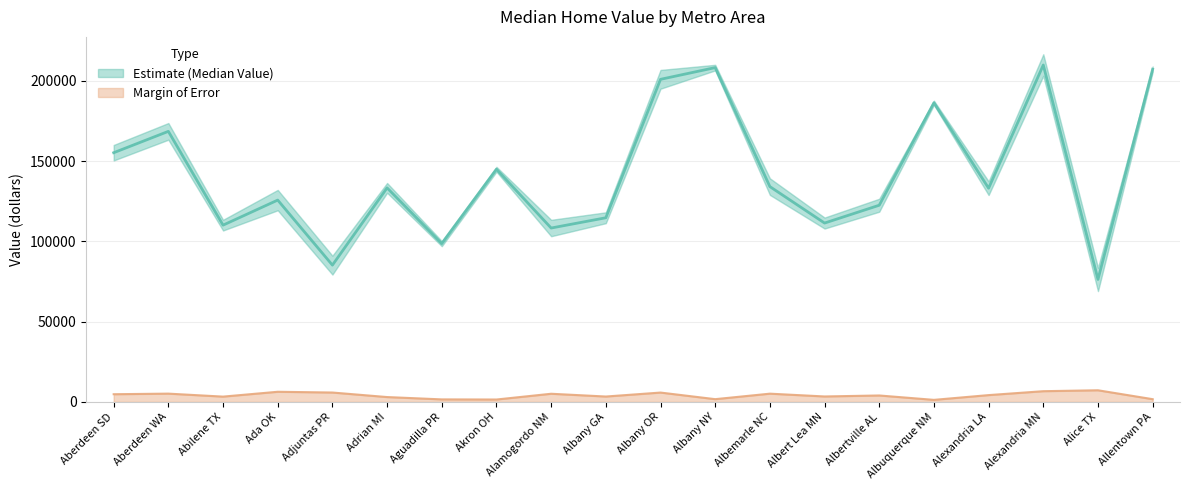

What is the difference between the second highest and minimum values in the Margin of Error series?

5397